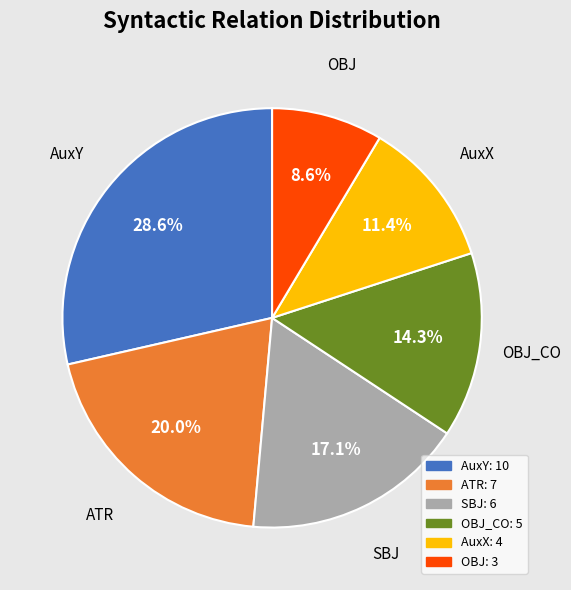

Is there any slice that represents more than half of the pie?

No